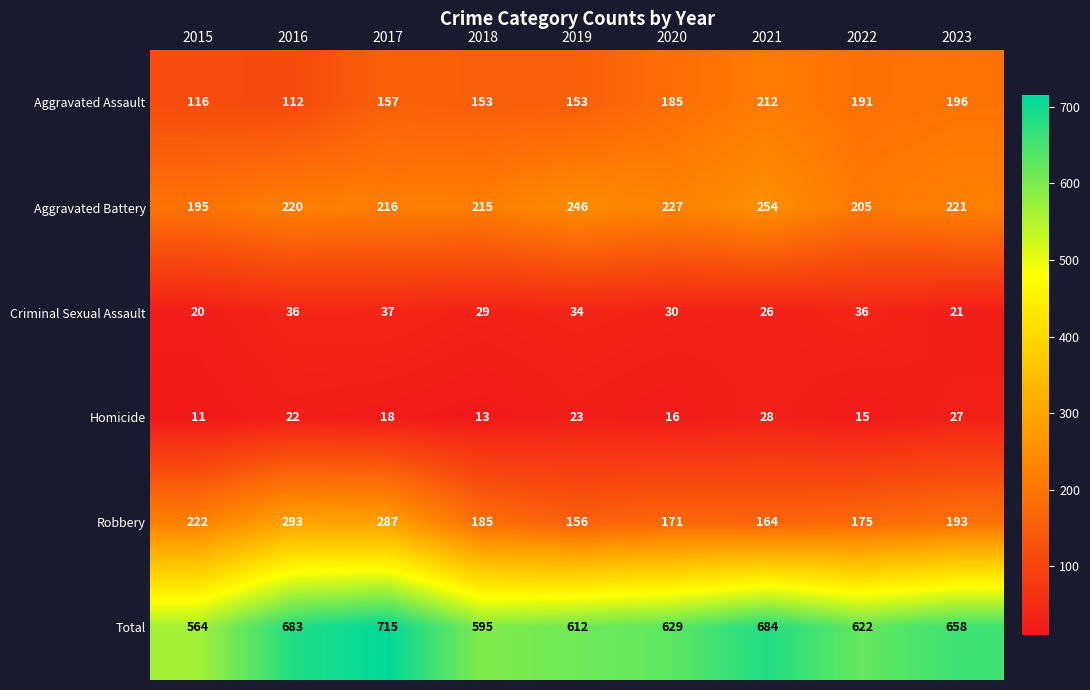

True or false: Criminal Sexual Assault has a value of 36 at 2022.

True